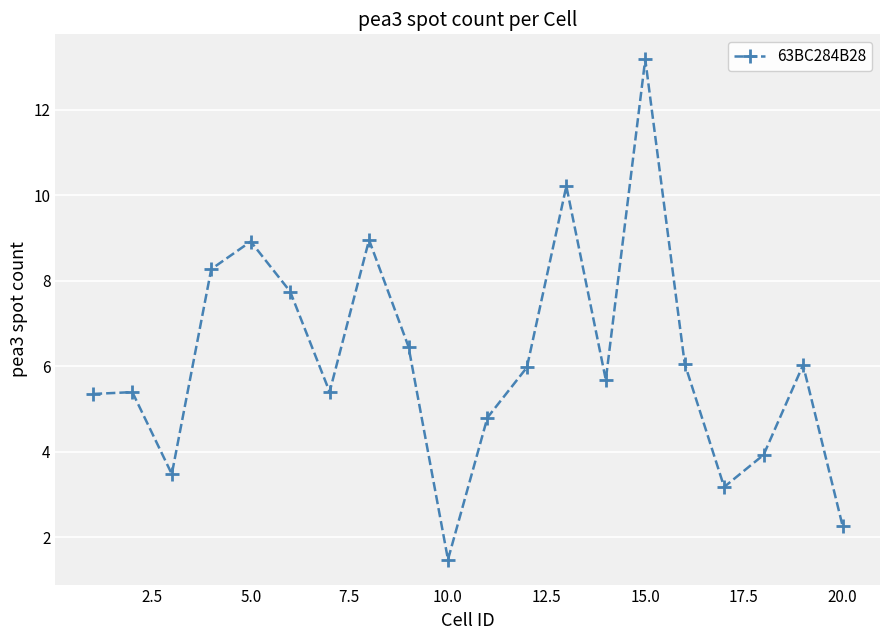

What is the sum of all values?

122.7